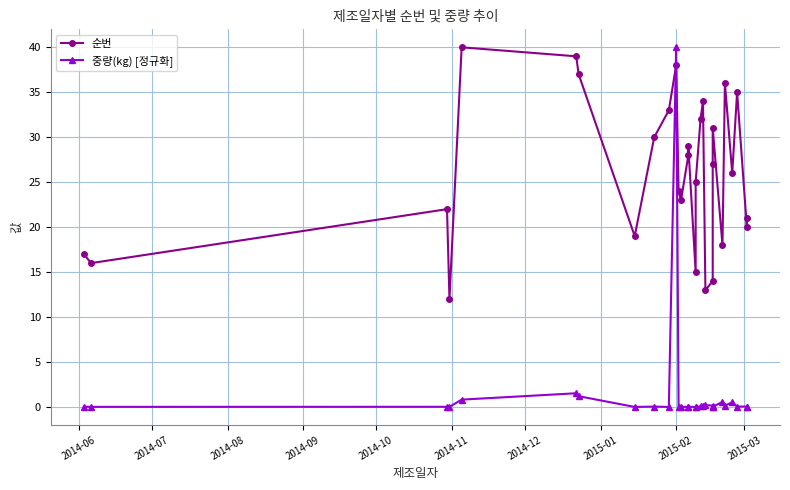

What is the label of the 24th point from the right?

2014-11